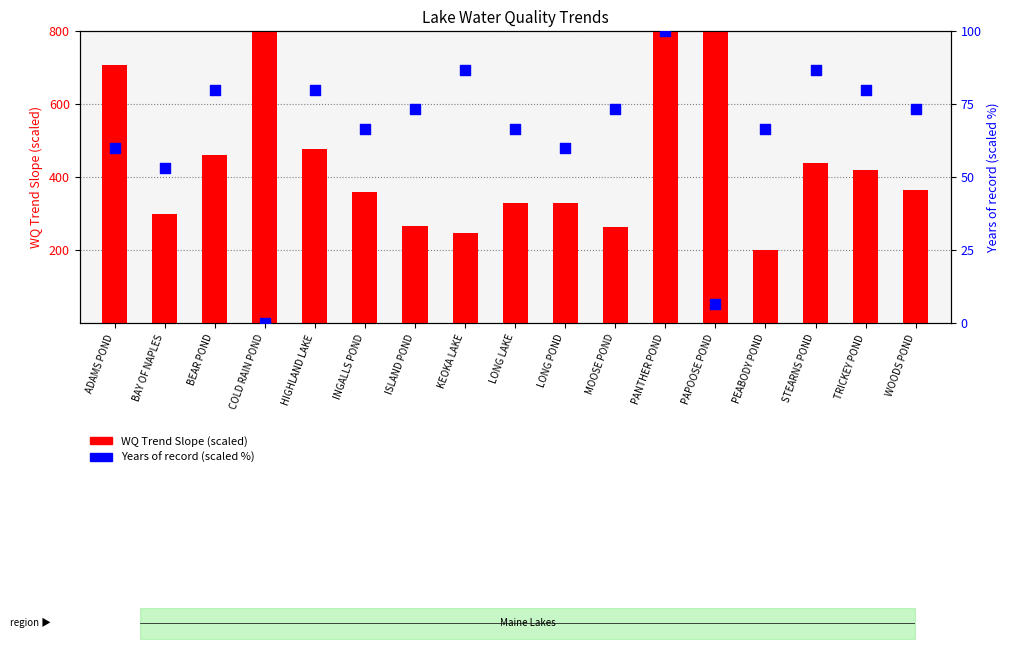

Which series contains the highest Y value?

WQ Trend Slope (scaled)